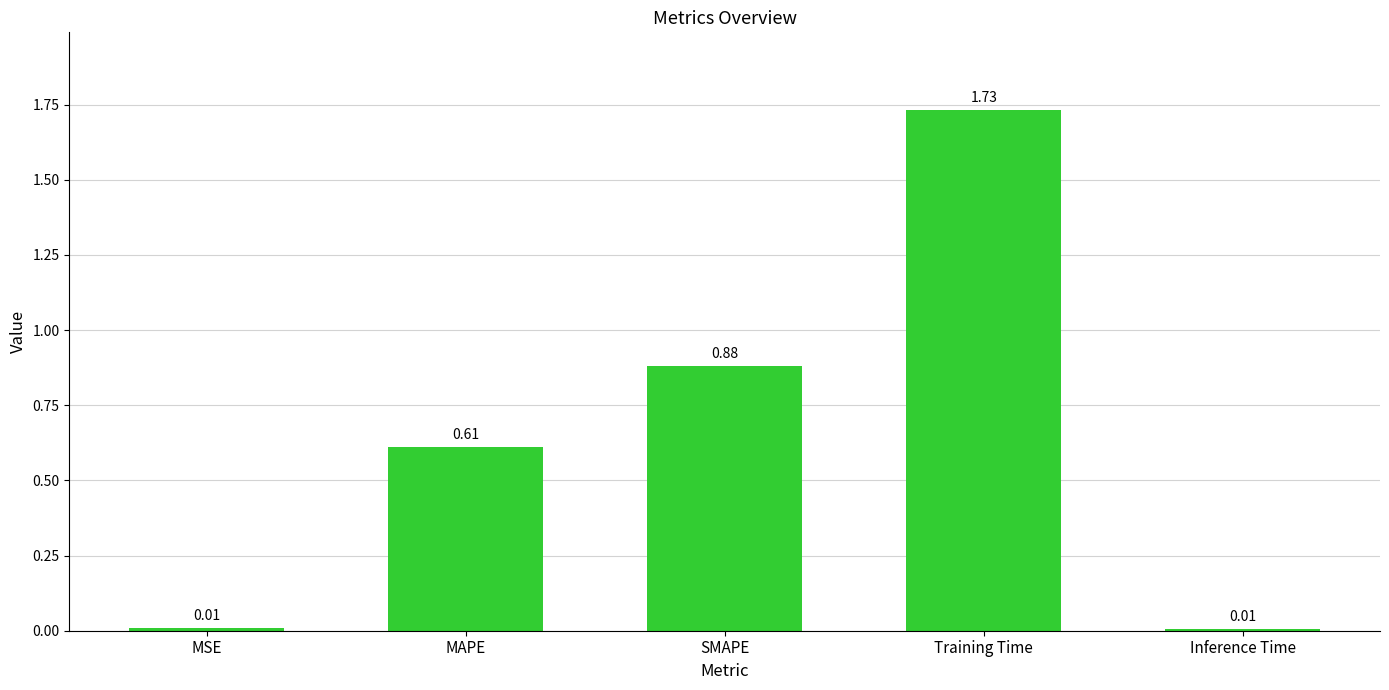

What is the change in value from MSE to SMAPE?

+0.9